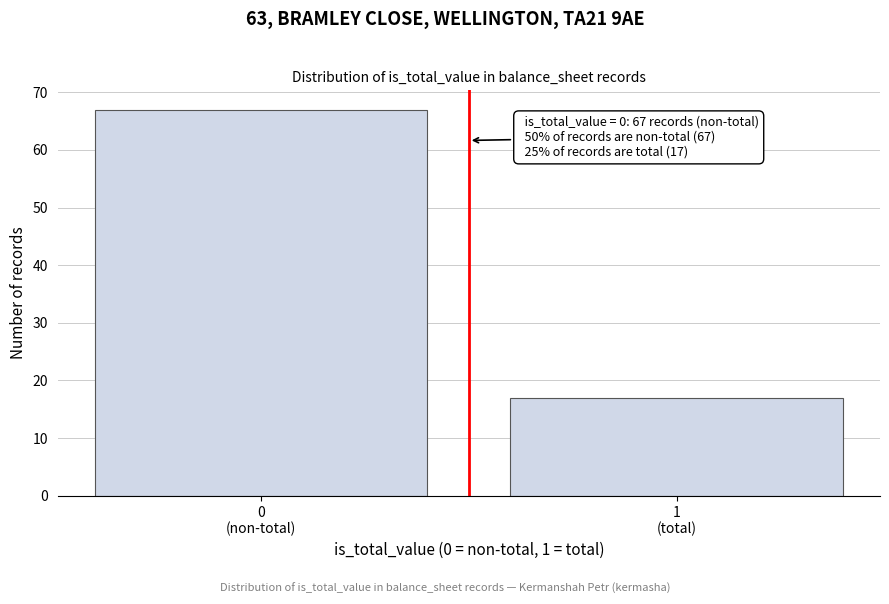

Reading left to right, transcribe all the data shown in this chart.

67	17